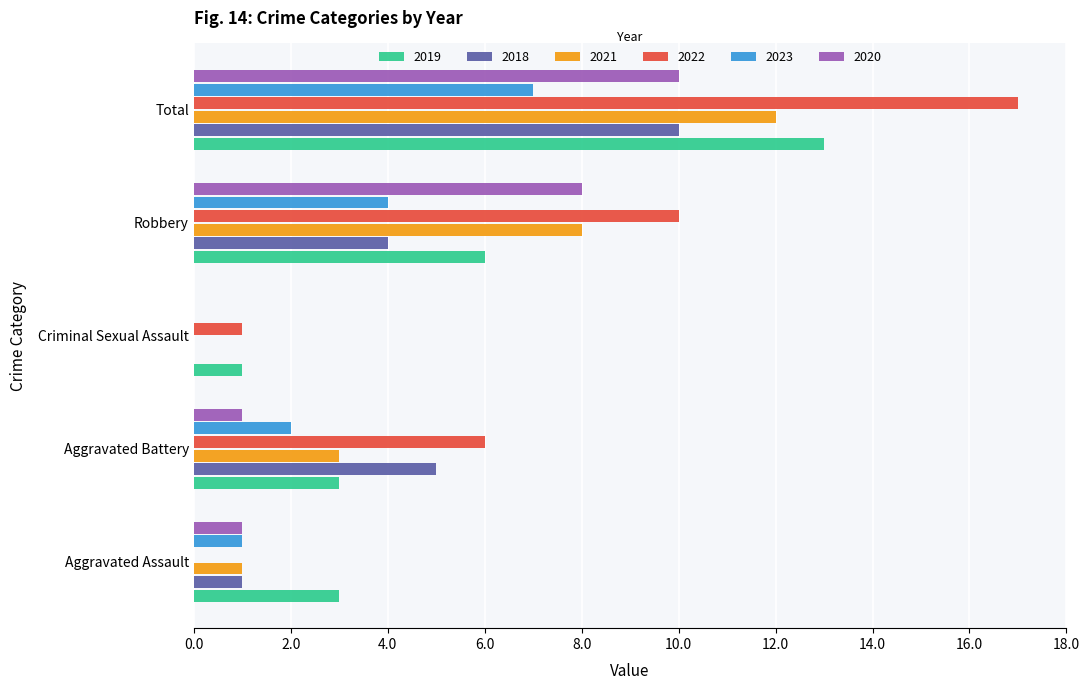

What is the maximum value for 2022?

17